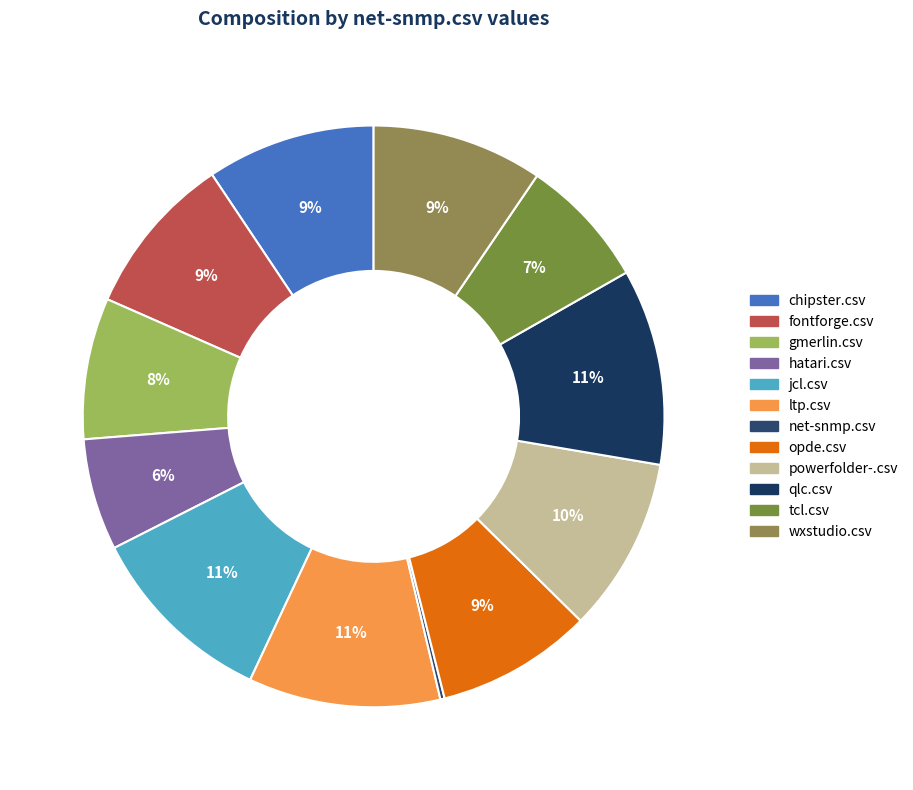

To the nearest percent, what portion does powerfolder-.csv represent?

10%